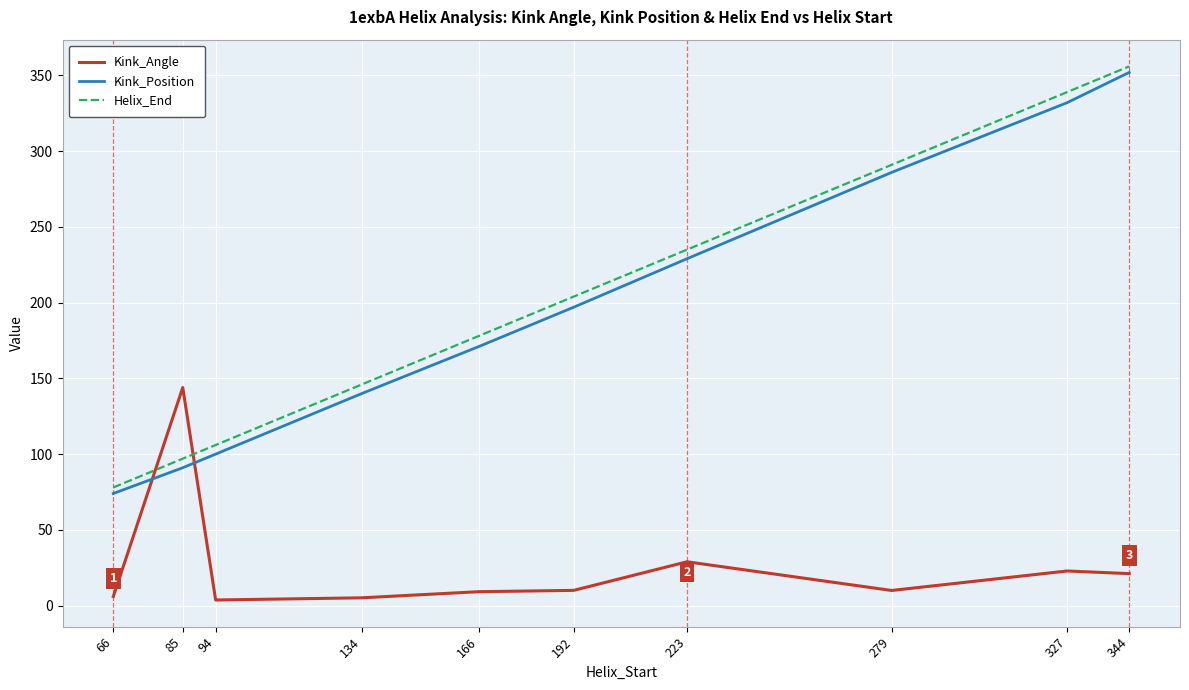

List the labels in order of Helix_End value, smallest first.

66, 85, 94, 134, 166, 192, 223, 279, 327, 344